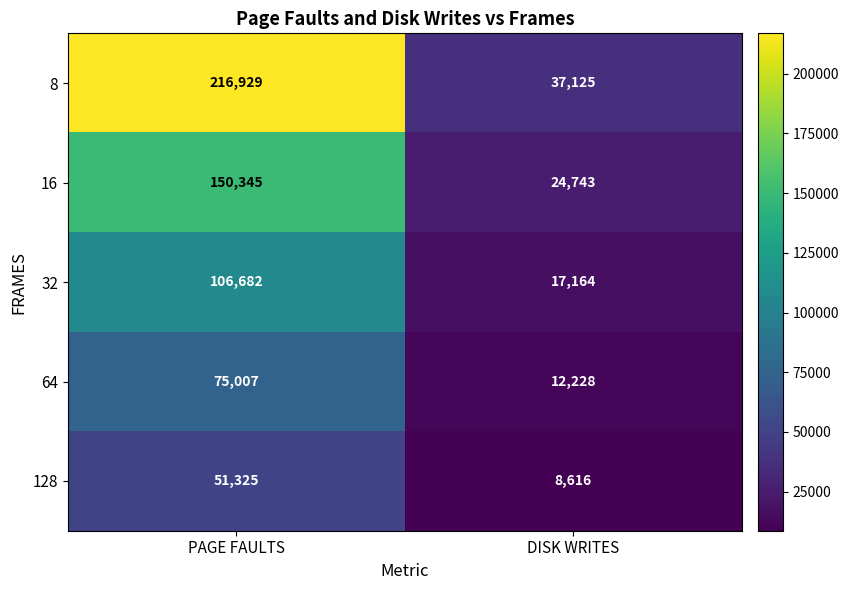

Reading left to right, transcribe all the data shown in this chart.

8: PAGE FAULTS=216929	DISK WRITES=37125
16: PAGE FAULTS=150345	DISK WRITES=24743
32: PAGE FAULTS=106682	DISK WRITES=17164
64: PAGE FAULTS=75007	DISK WRITES=12228
128: PAGE FAULTS=51325	DISK WRITES=8616